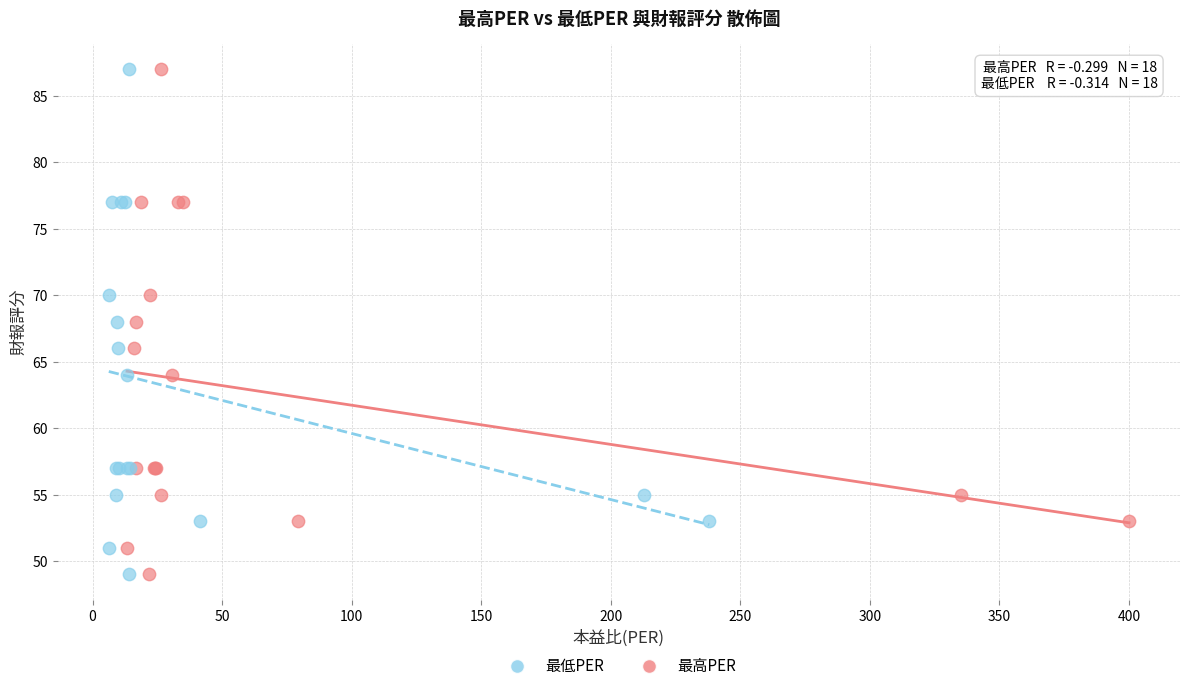

What are all the series names shown in the legend?

最低PER, 最高PER